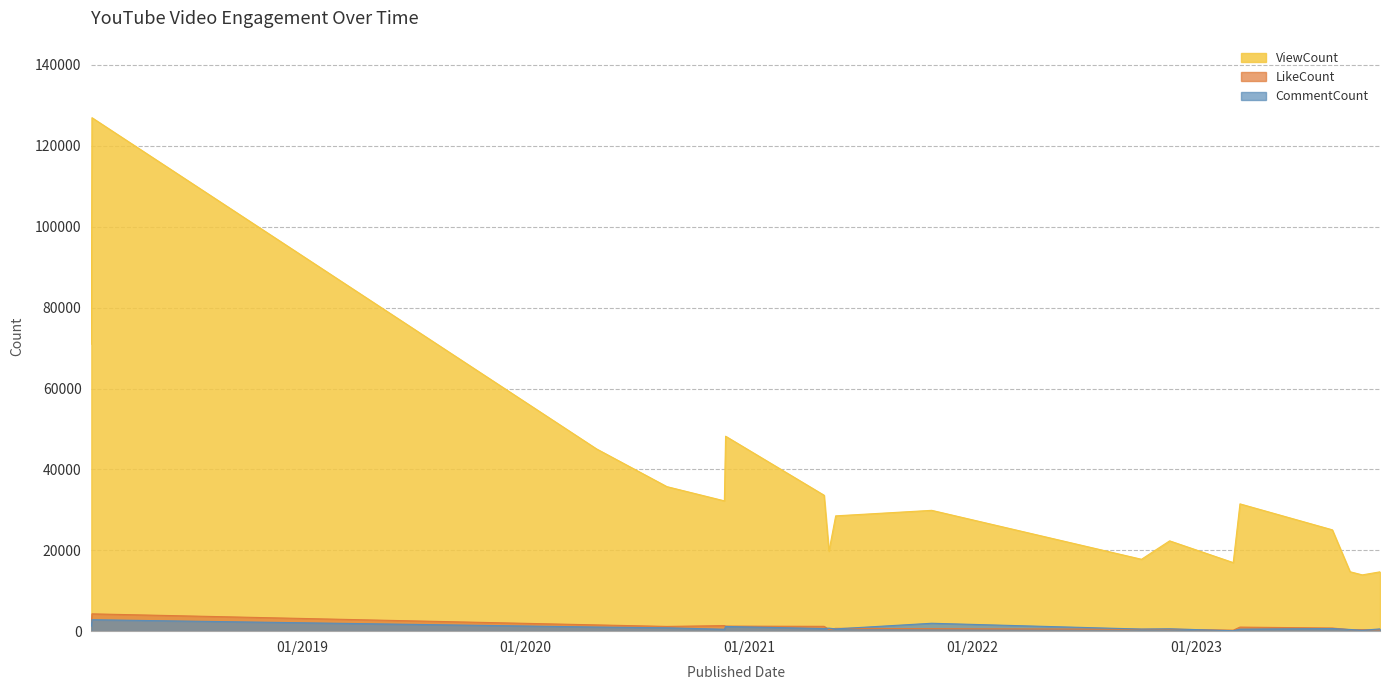

In CommentCount, how many points are lower than both neighbors (excluding endpoints)?

6